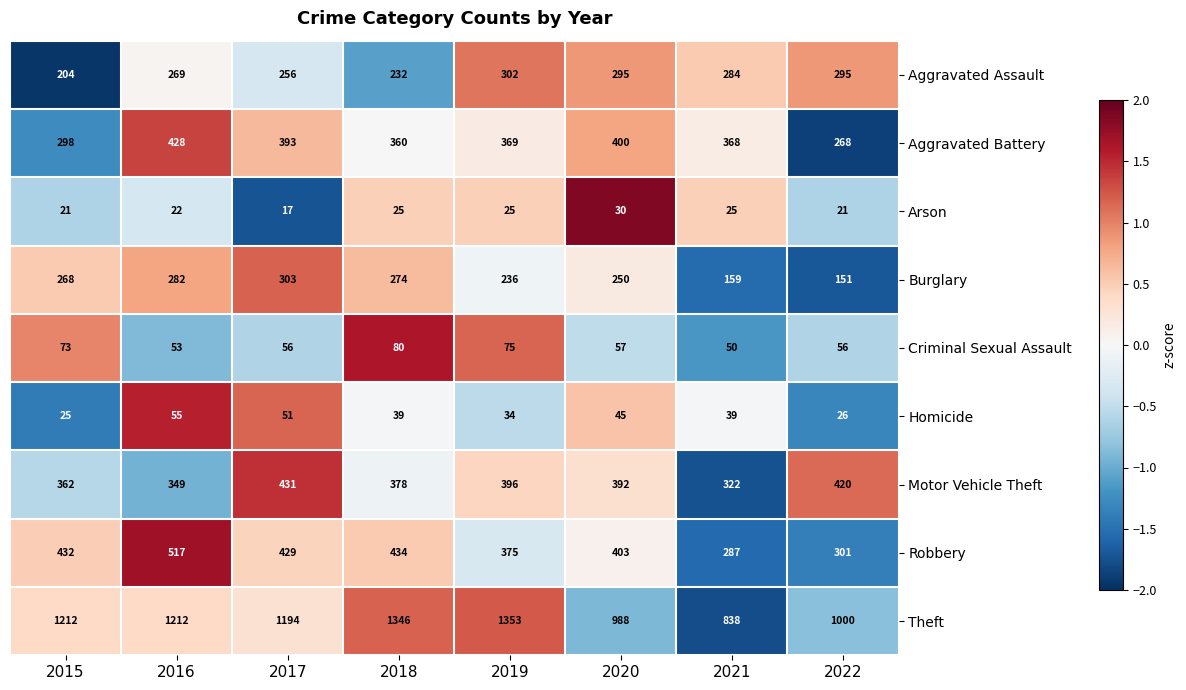

Where does the Robbery series first go above 429?

2015